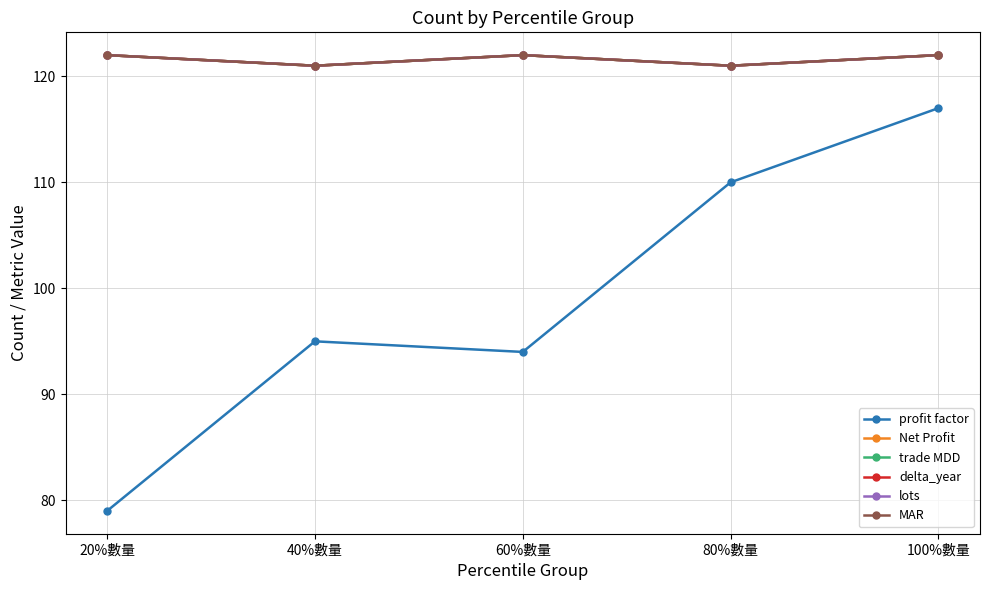

True or false: trade MDD and MAR cross at least once.

False